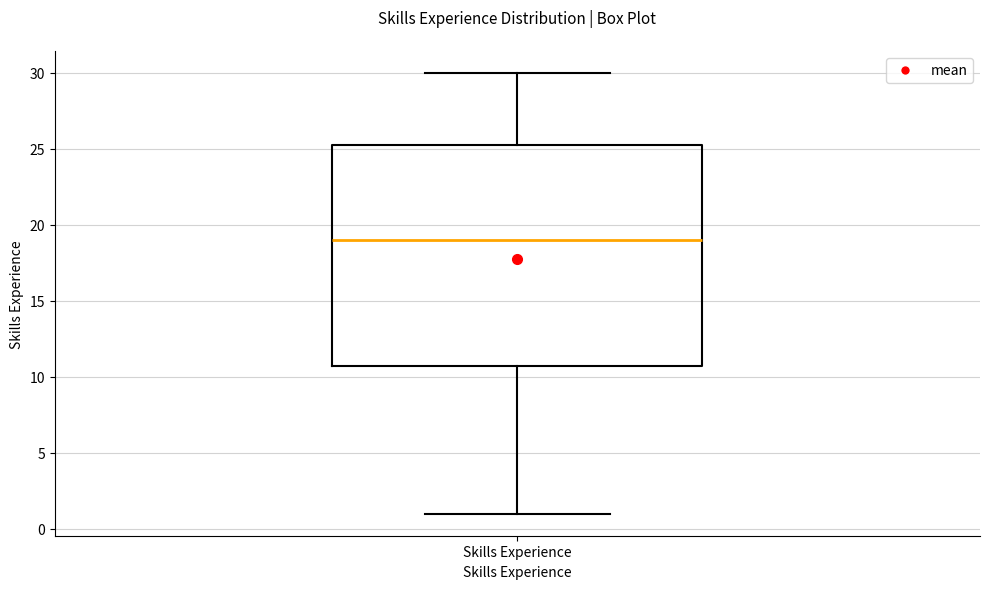

Where does the median line of the box for Skills Experience sit on the y-axis? The values are not printed on the chart, so give them approximately, as read against the axis.

19.0